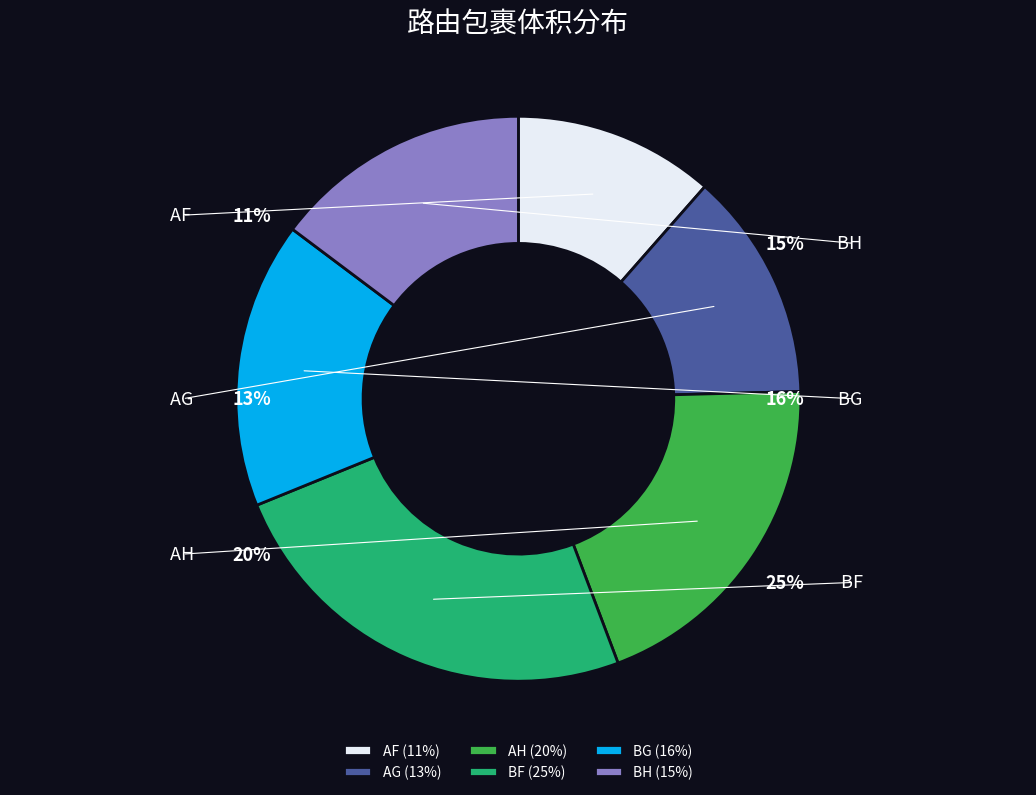

How many slices are in this pie chart?

6